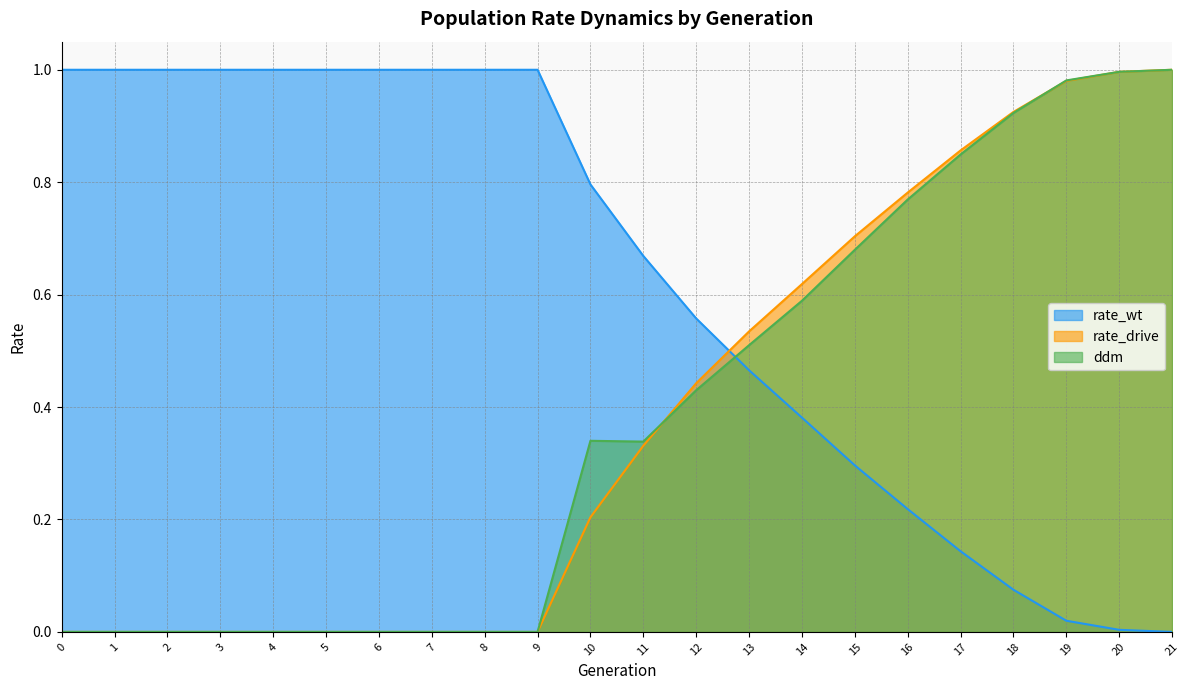

Reading right to left, list all the values displayed in this chart.

rate_wt: 0.0	0.0	0.0	0.1	0.1	0.2	0.3	0.4	0.5	0.6	0.7	0.8	1.0	1.0	1.0	1.0	1.0	1.0	1.0	1.0	1.0	1.0
rate_drive: 1.0	1.0	1.0	0.9	0.9	0.8	0.7	0.6	0.5	0.4	0.3	0.2	0.0	0.0	0.0	0.0	0.0	0.0	0.0	0.0	0.0	0.0
ddm: 1.0	1.0	1.0	0.9	0.8	0.8	0.7	0.6	0.5	0.4	0.3	0.3	0.0	0.0	0.0	0.0	0.0	0.0	0.0	0.0	0.0	0.0